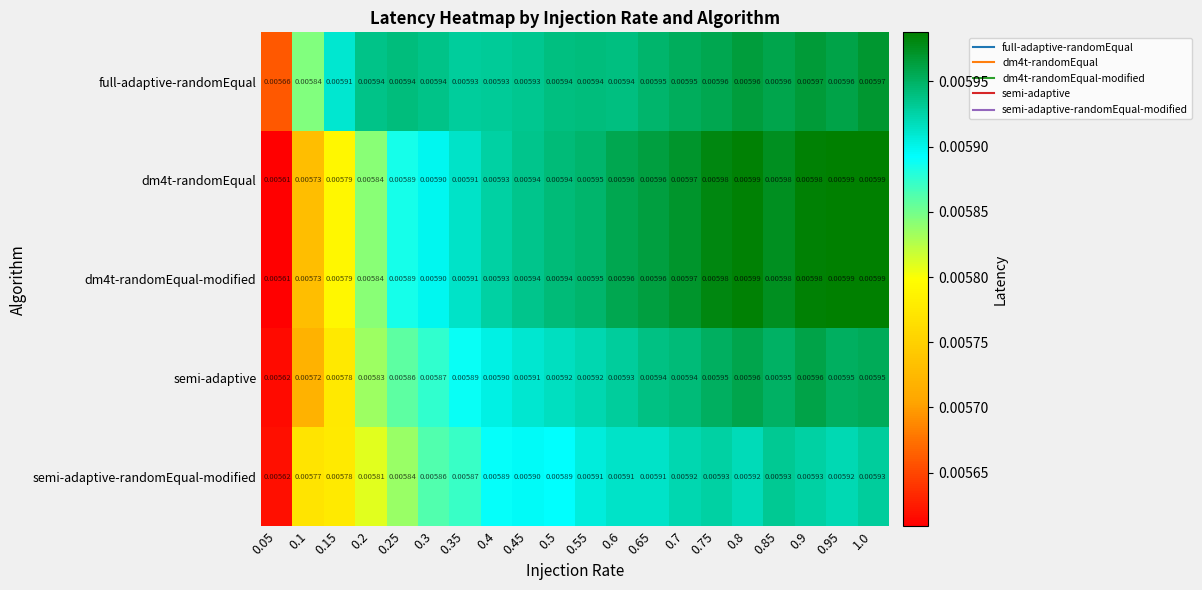

How many categories are shown in the chart?

20